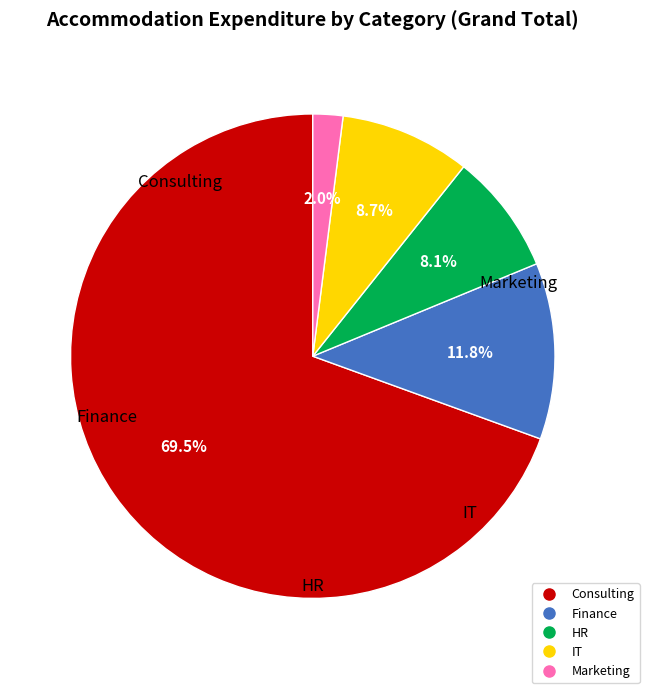

How many slices are in this pie chart?

5